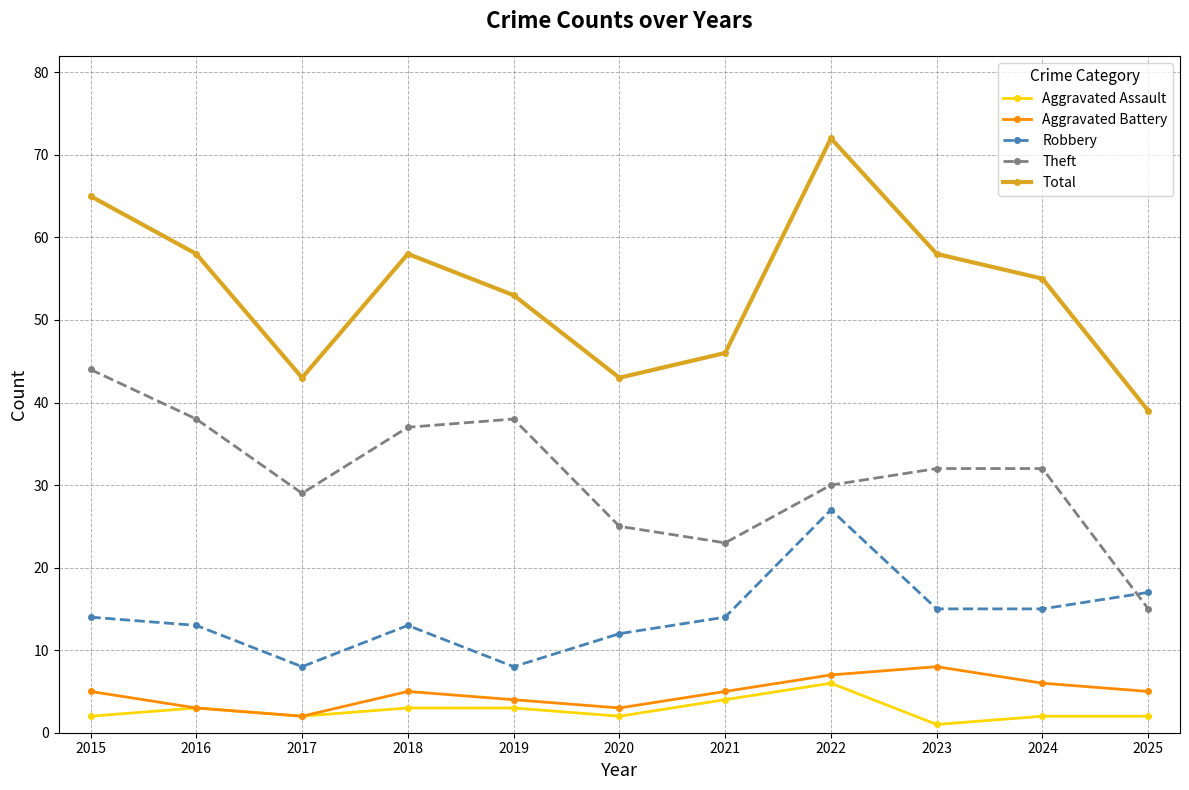

True or false: Theft and Aggravated Assault cross at least once.

False